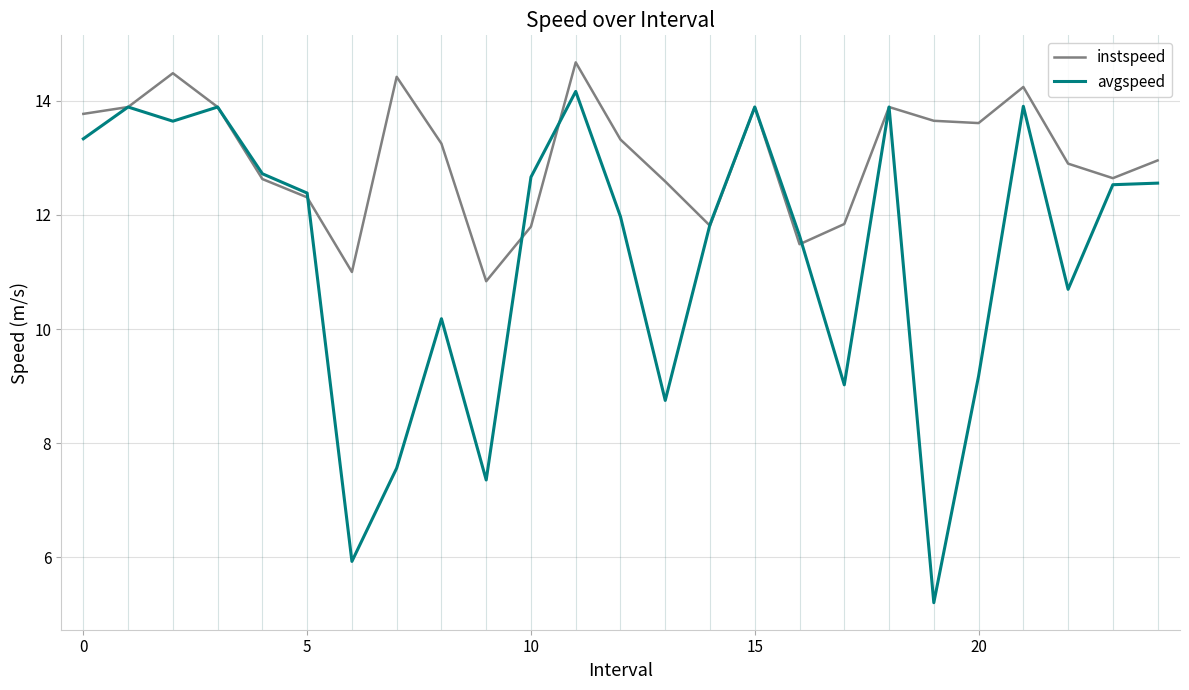

True or false: instspeed and avgspeed cross at least once.

True